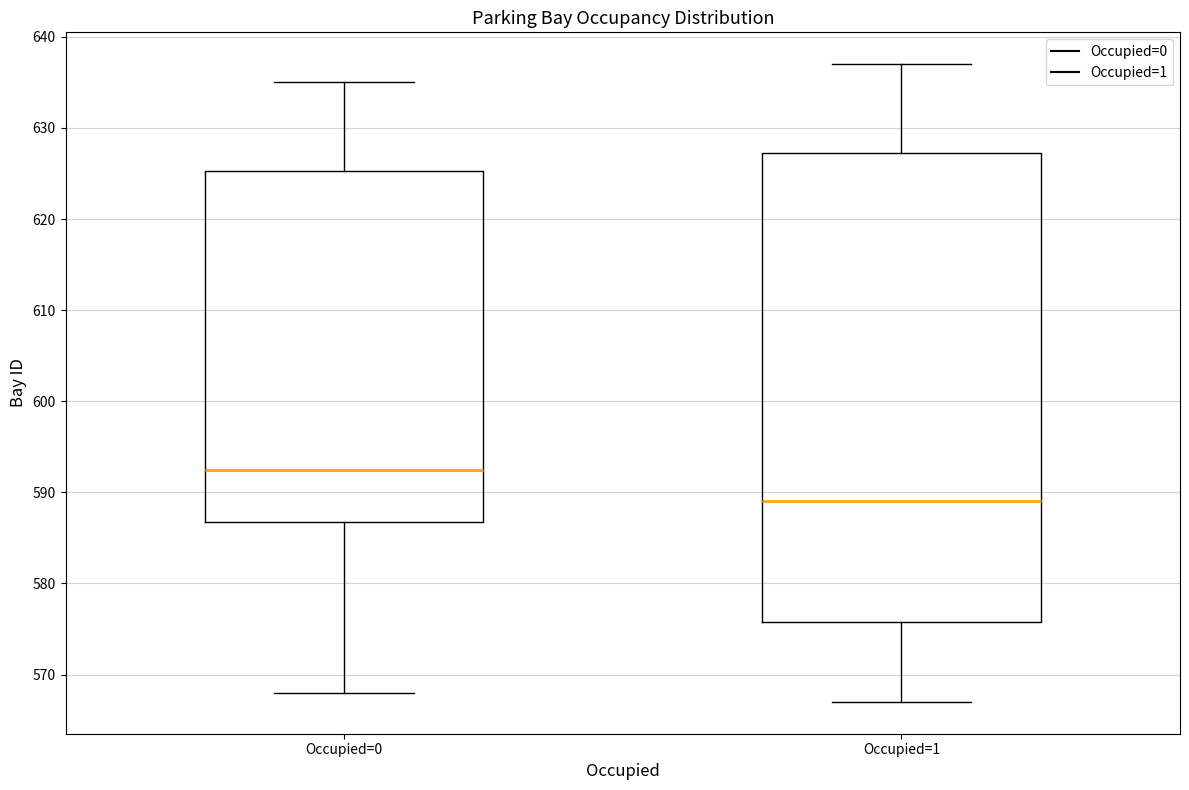

Which box is the tallest, from its lower edge to its upper edge?

Occupied=1